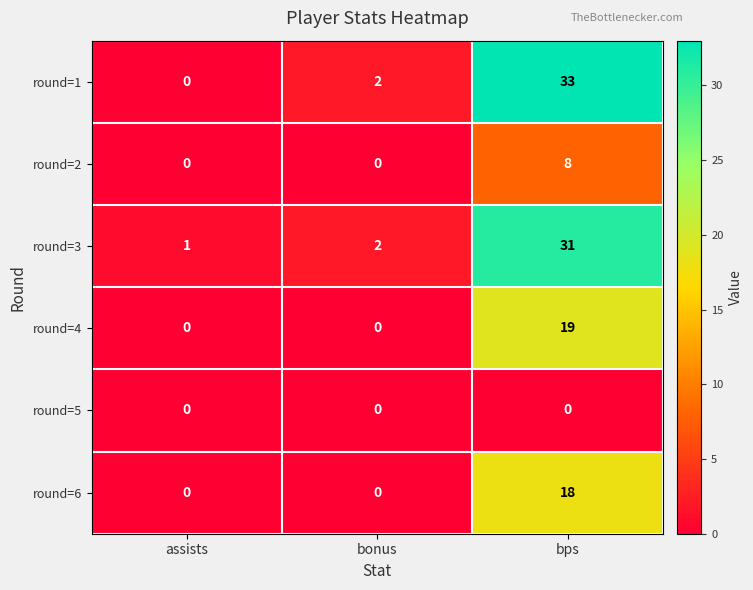

What is the total value across all series at bonus?

4